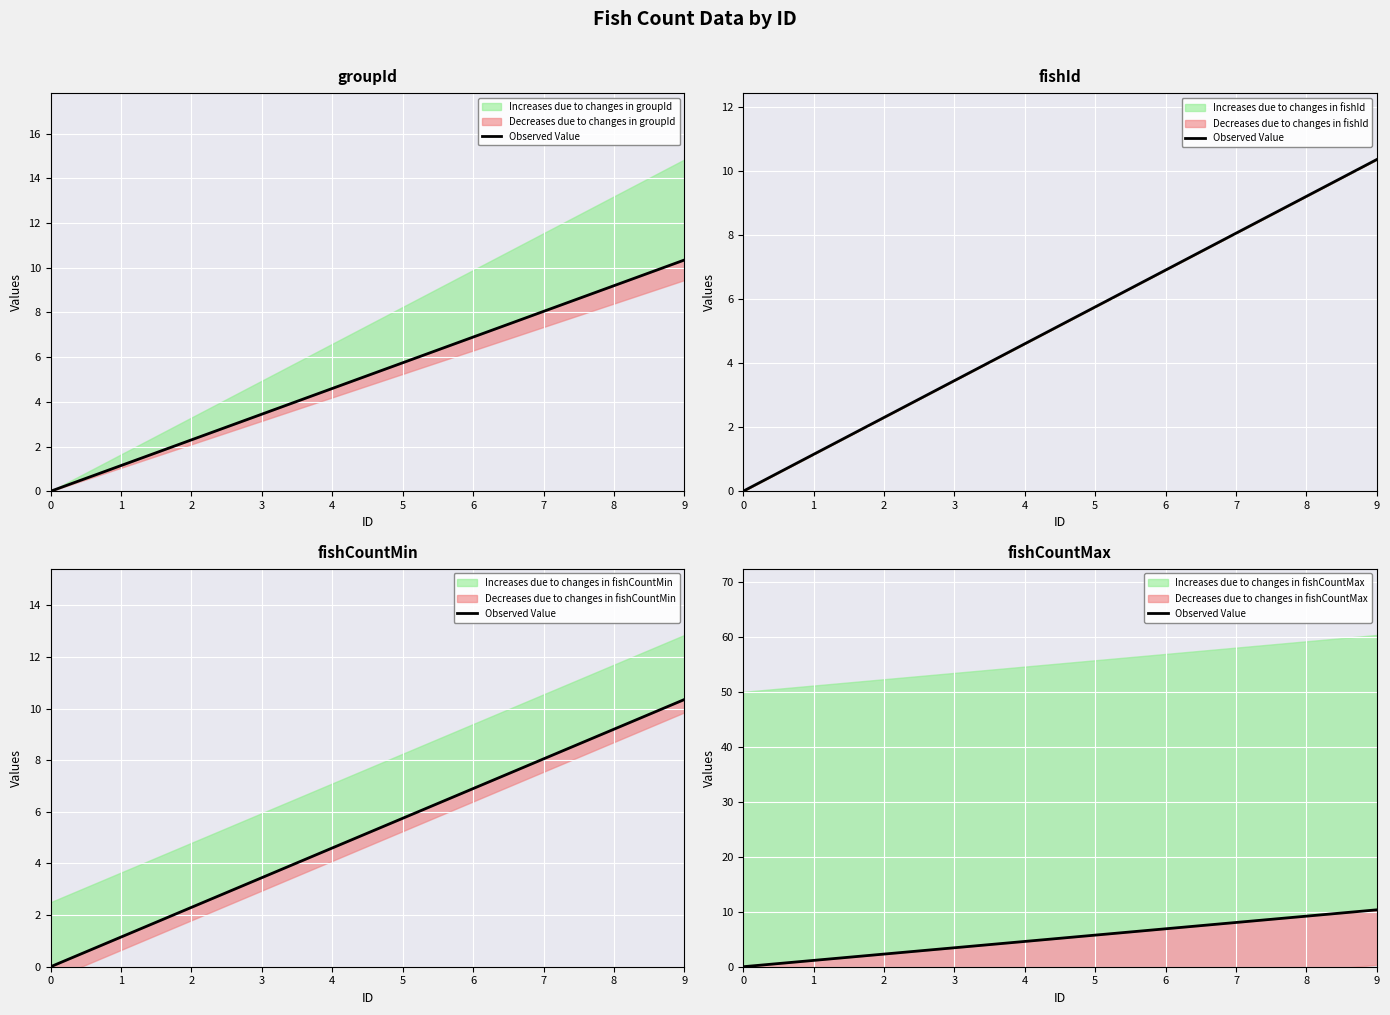

Rank the categories by value from lowest to highest.

0, 1, 2, 3, 4, 5, 6, 7, 8, 9